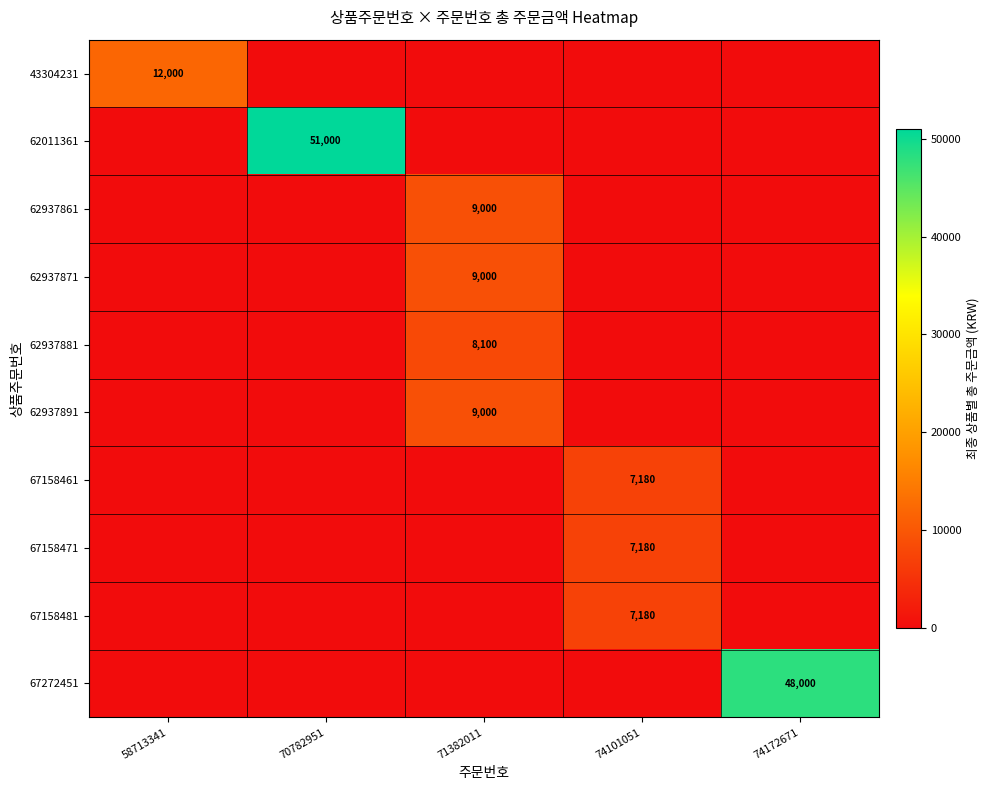

Which category has the lowest value across all series?

70782951